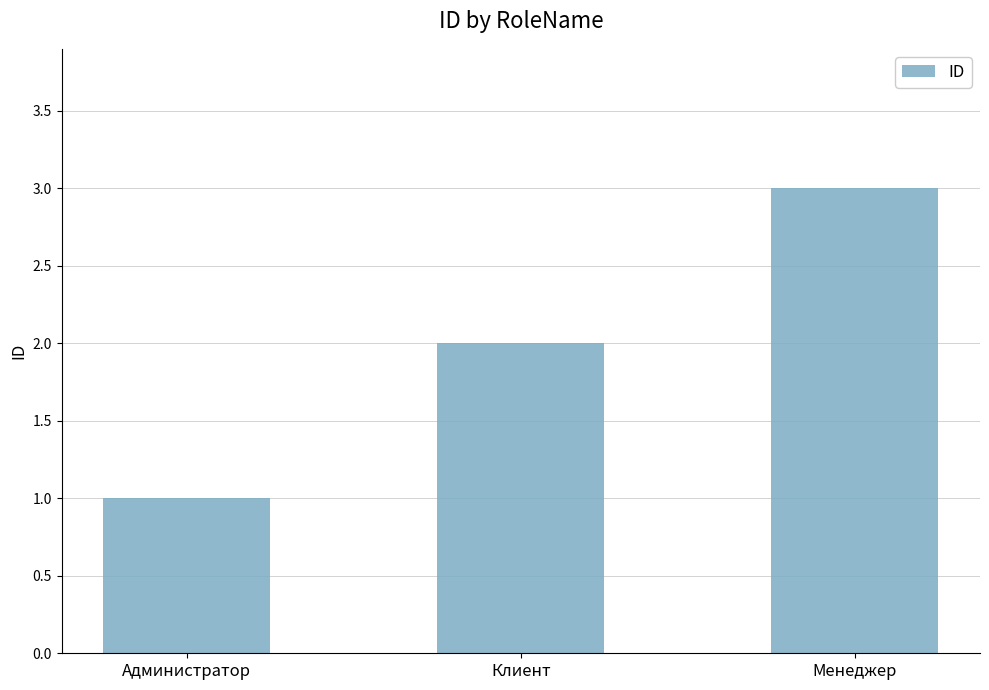

What is the difference between the values at Администратор and Менеджер?

2